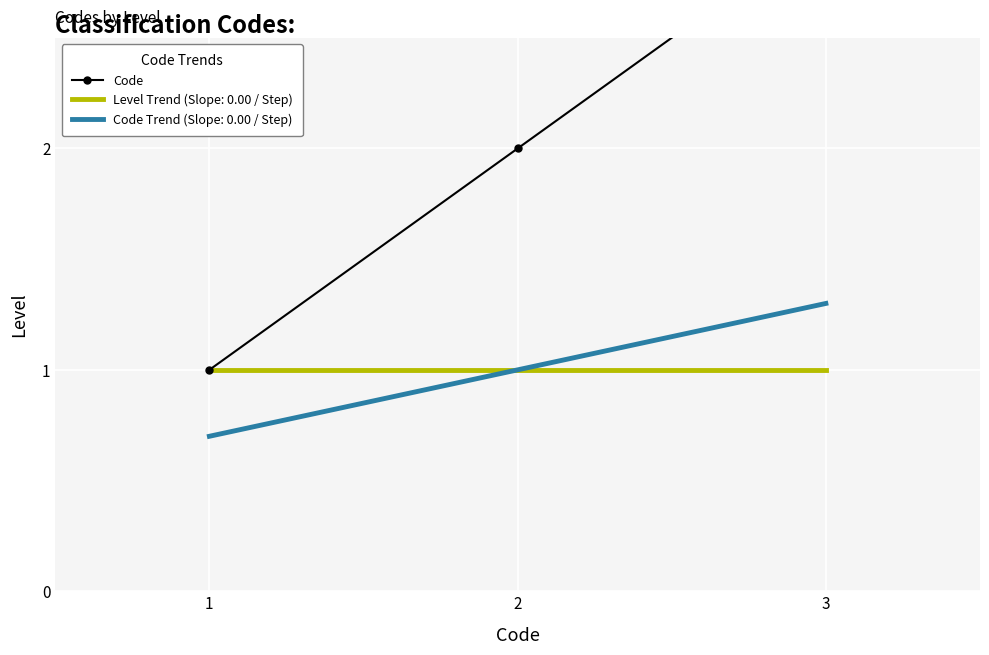

What is the change in value from 2 to 3?

+1